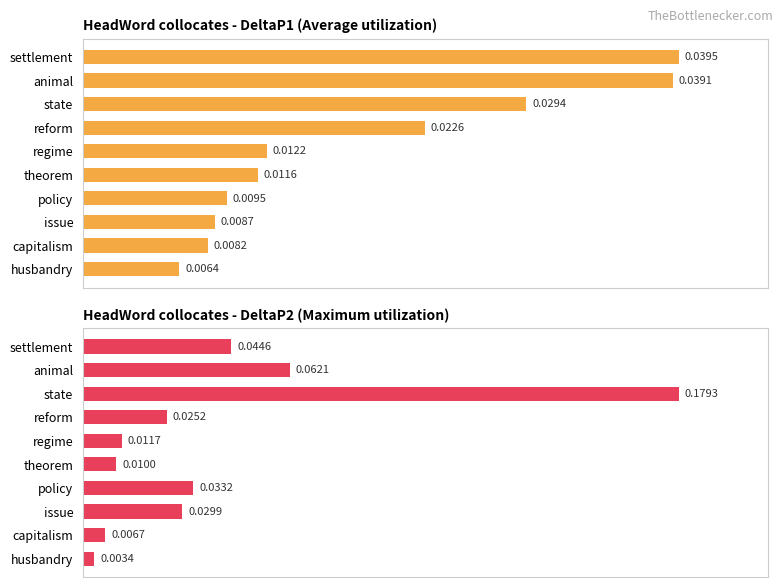

The value of HeadWord collocates - DeltaP2 (Maximum utilization) at theorem is 0.0. True or false?

True